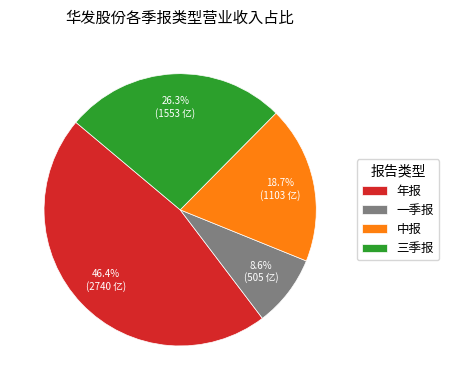

What percentage is NOT represented by 中报?

81.3%